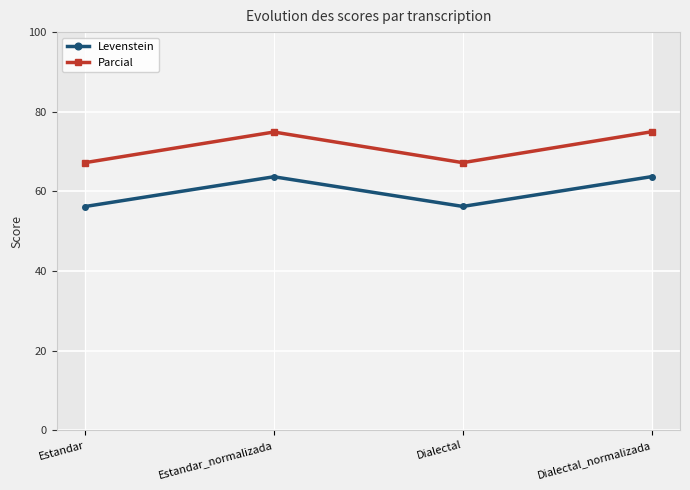

At how many categories does at least one series exceed 60?

4